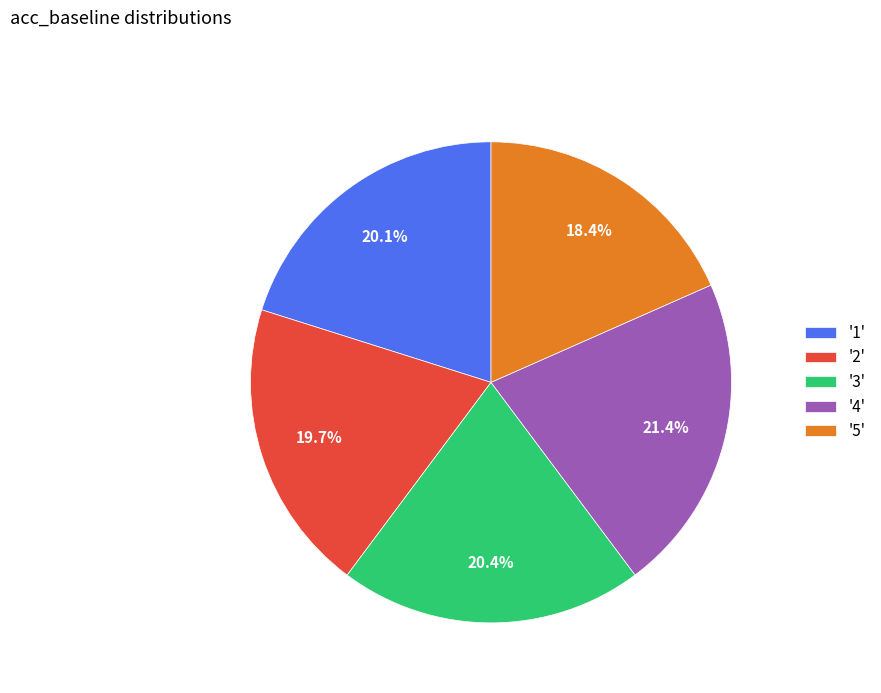

Combined, what portion of the pie is '5' and '4'?

39.8%